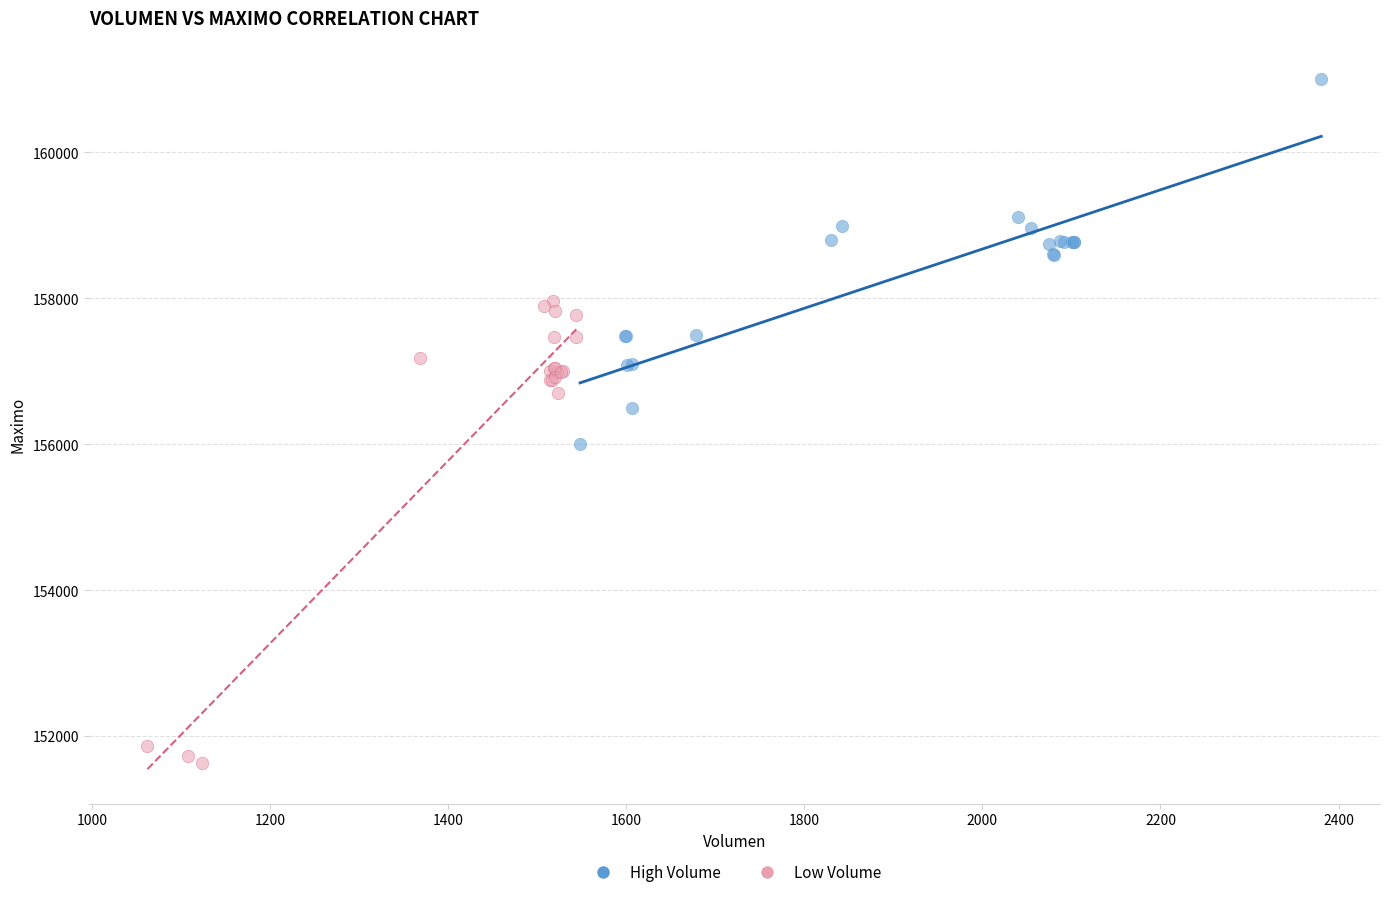

Which series reaches the minimum Y coordinate?

Low Volume